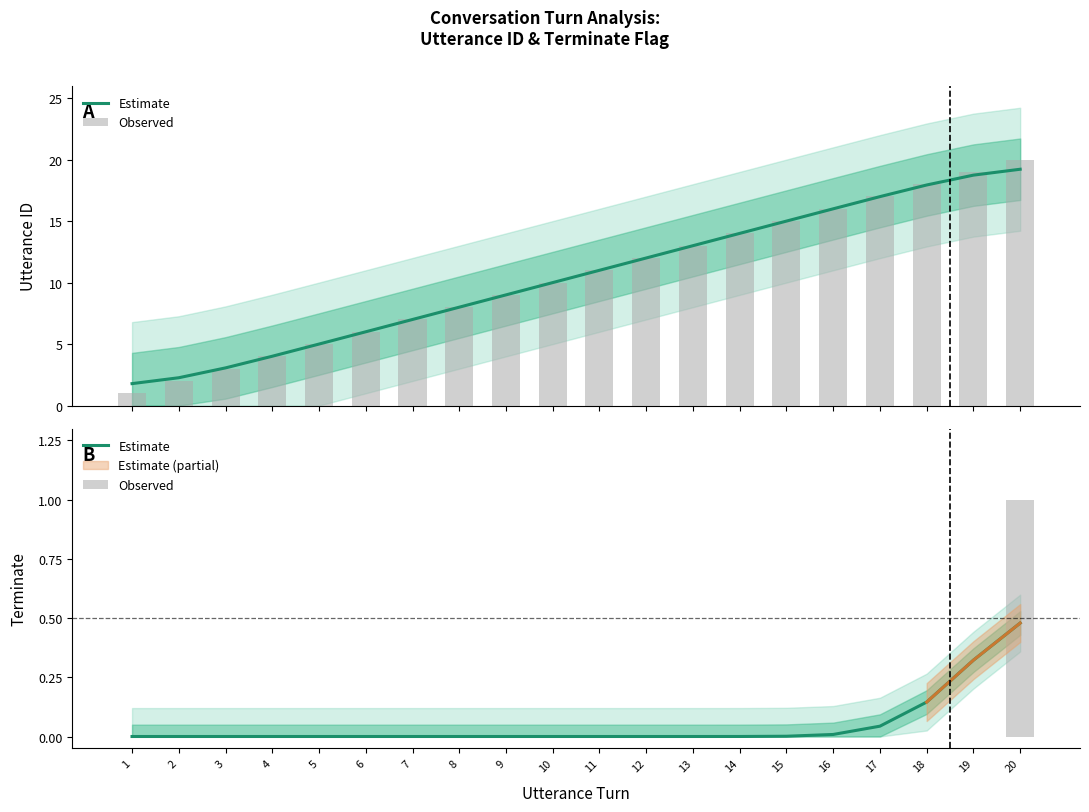

What is the highest value of the Observed series?

1.0